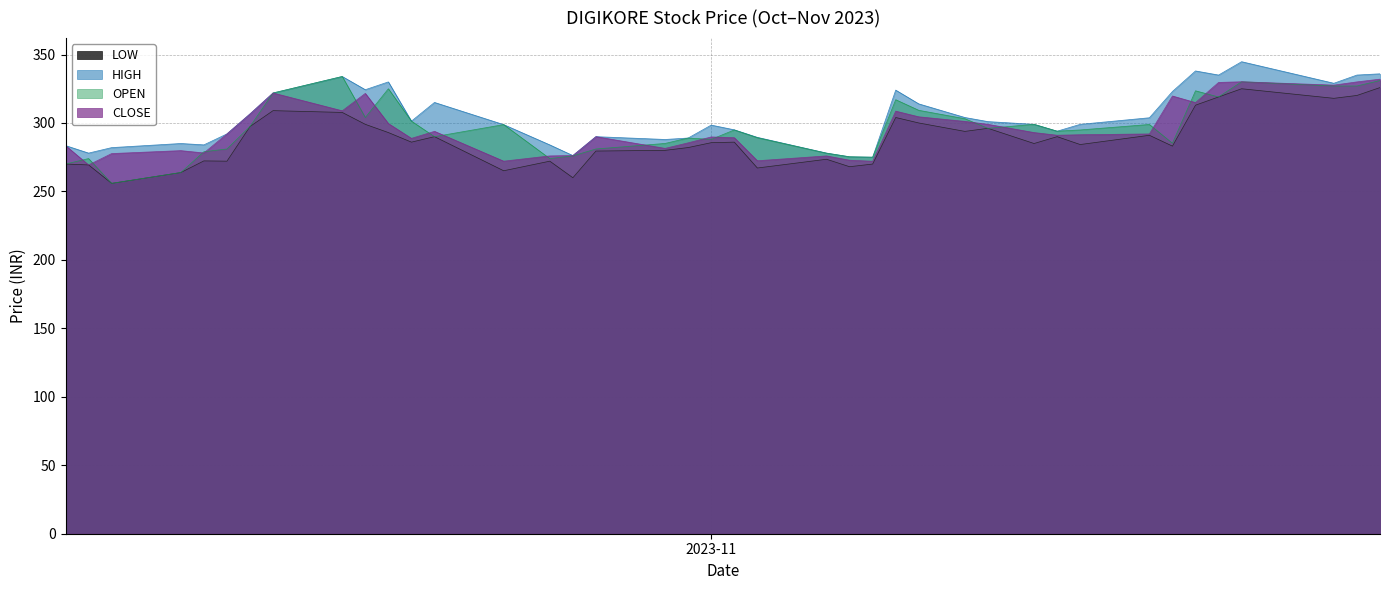

What is the sum of all LOW values?

11522.8